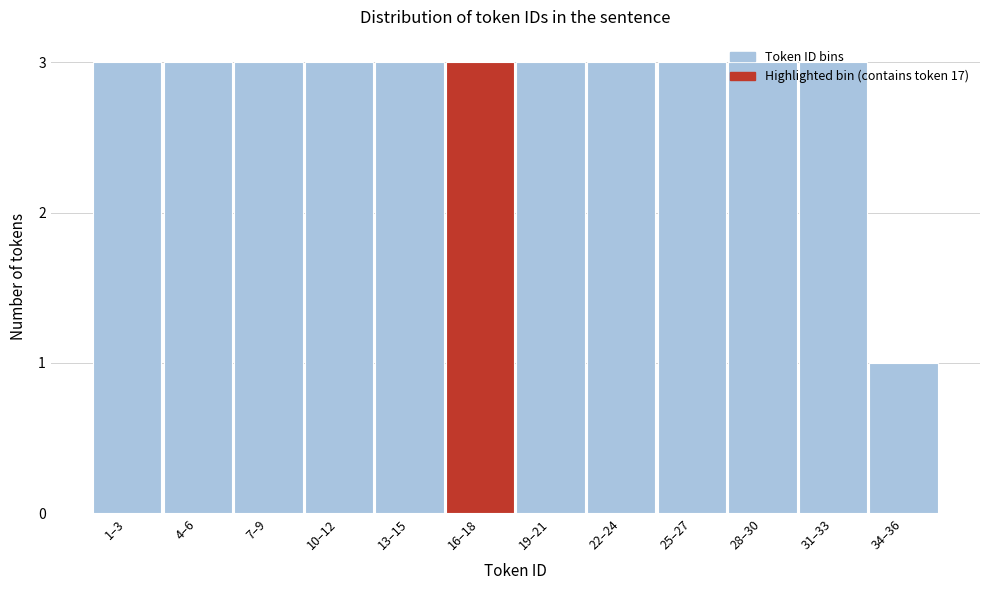

At which category does the chart reach its minimum across all series?

34–36